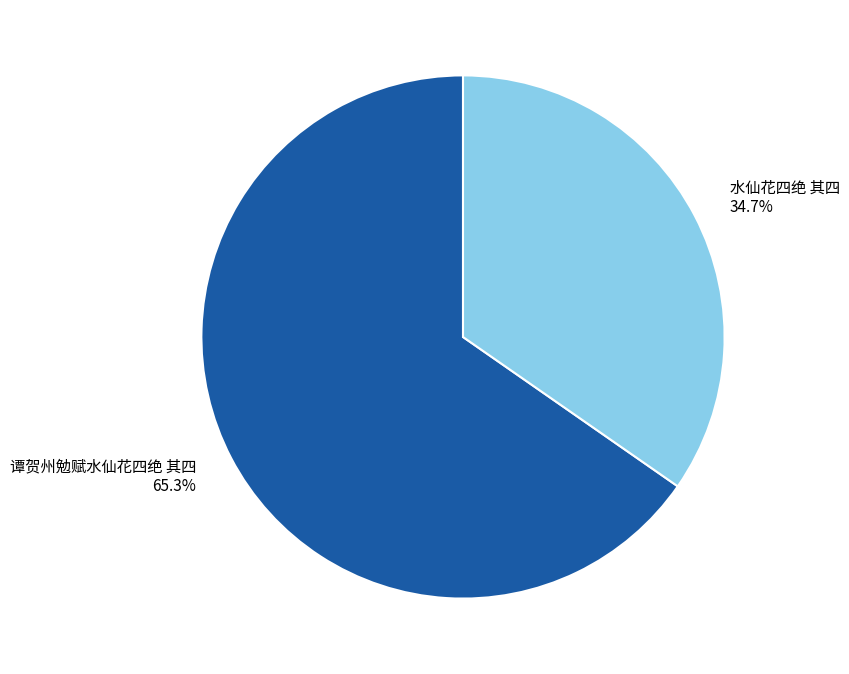

The 谭贺州勉赋水仙花四绝 其四 slice represents 59% of the pie. True or false?

False